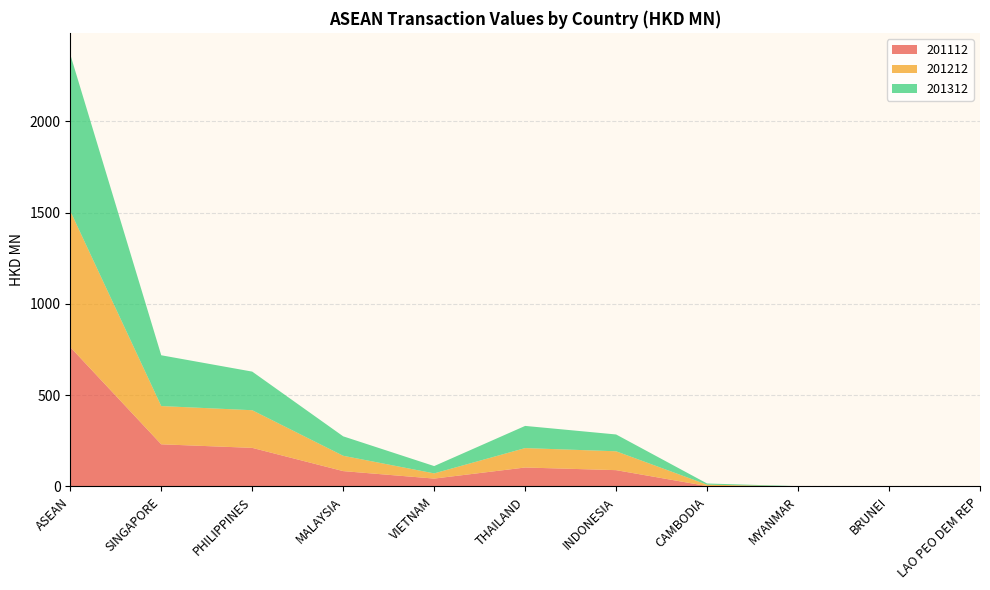

Reading left to right, what are all the values shown in this chart?

201112: 763.2	230.7	211.1	83.8	42.8	103.5	89.0	1.9	0.1	0.2	0.1
201212: 745.8	209.6	206.3	84.0	28.5	106.4	103.4	7.5	0.1	0.0	0.1
201312: 857.9	278.3	211.5	106.5	40.1	121.5	92.1	6.5	1.2	0.1	0.0